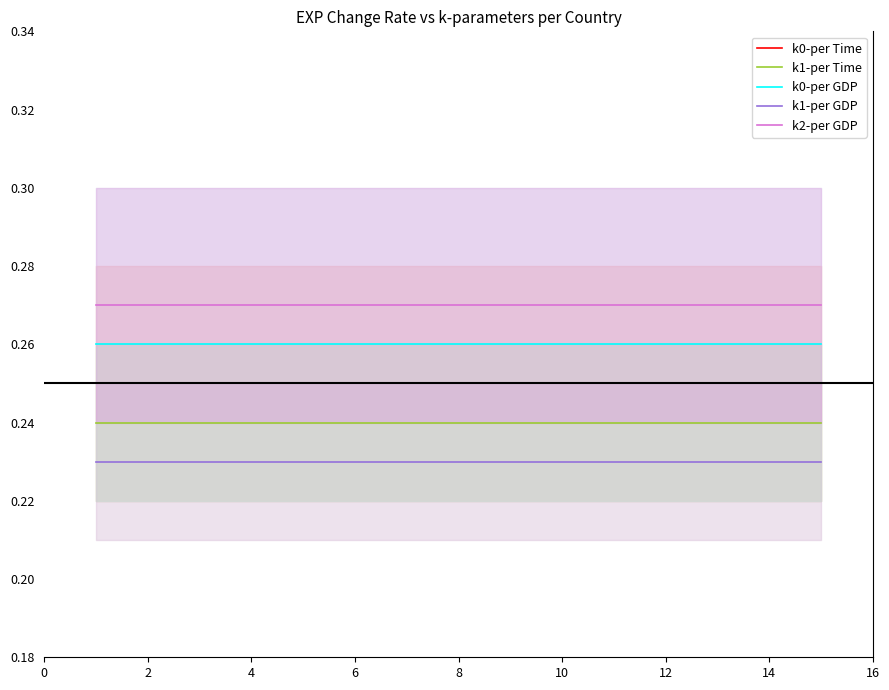

Does the chart have visible grid lines?

No